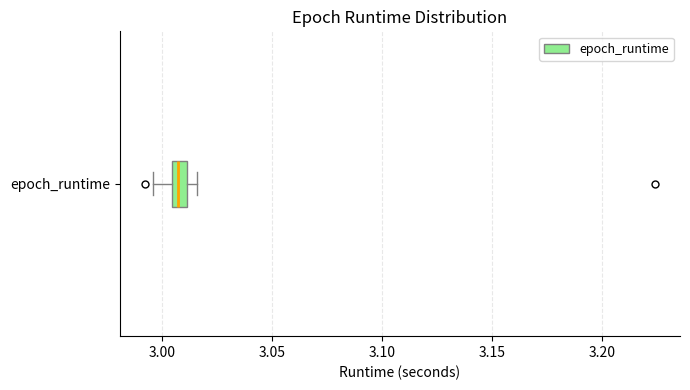

Where is the left edge of the box for epoch_runtime on the x-axis? The values are not printed on the chart, so give them approximately, as read against the axis.

3.005